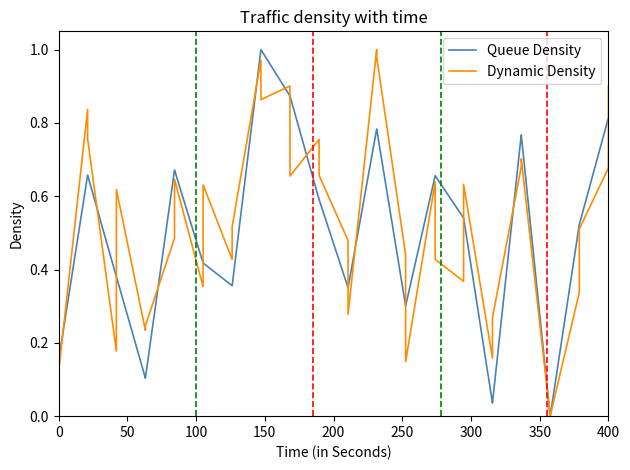

How many lines are shown in the chart?

2